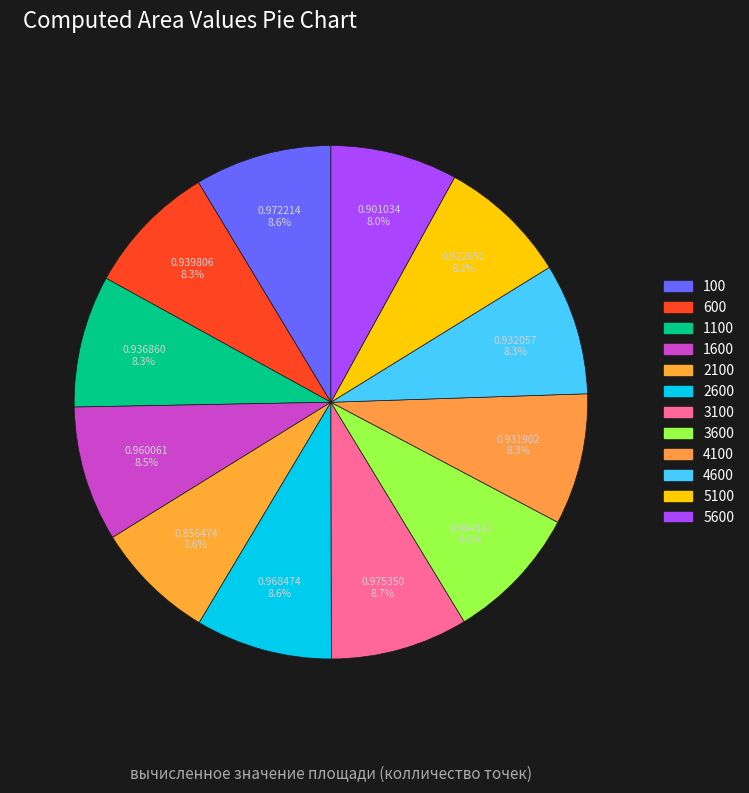

Is 1100 the majority of the pie?

No